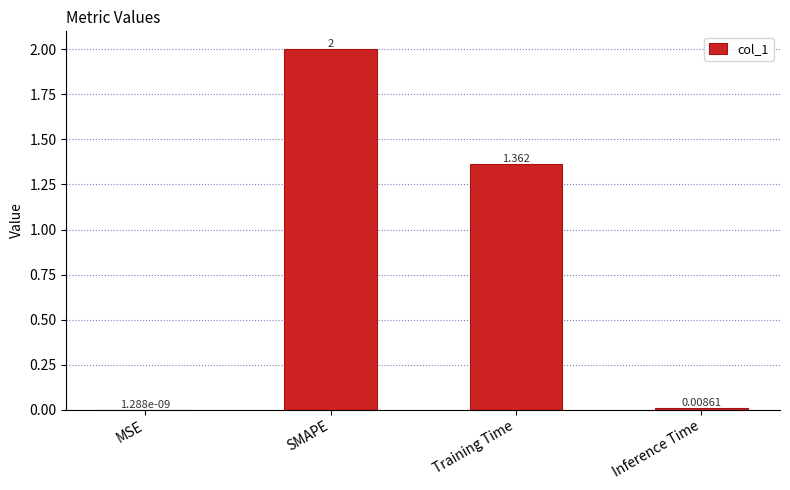

Which category has the highest value across all series?

SMAPE